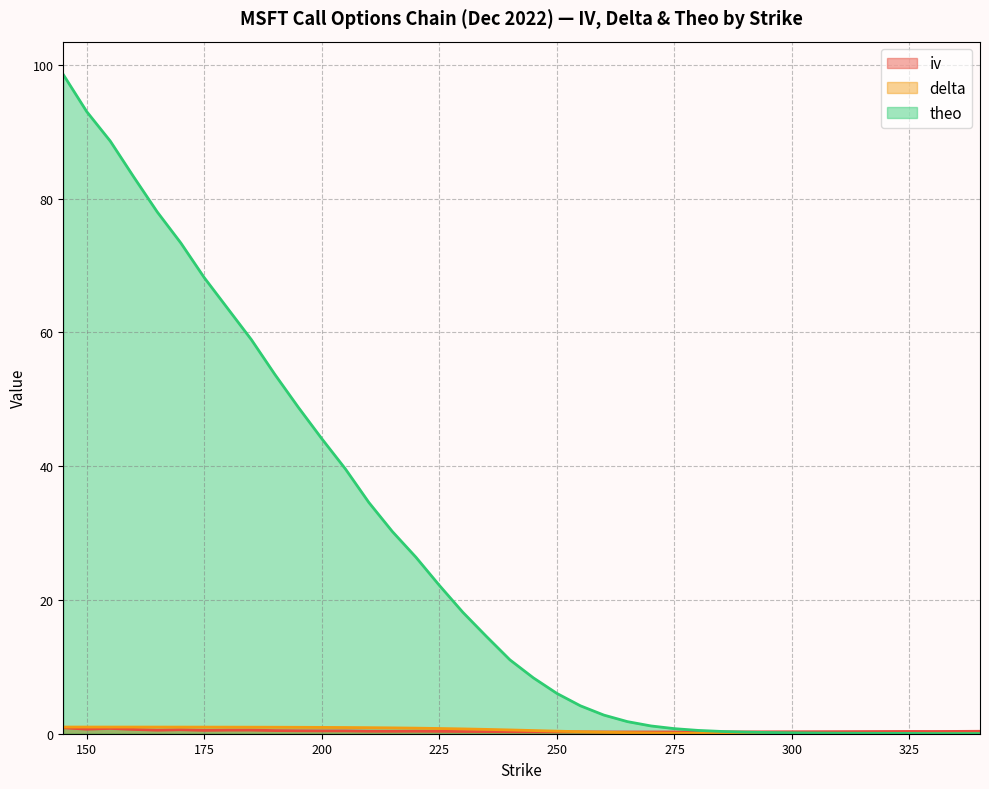

True or false: theo has a value of 48.8 at 195.

True